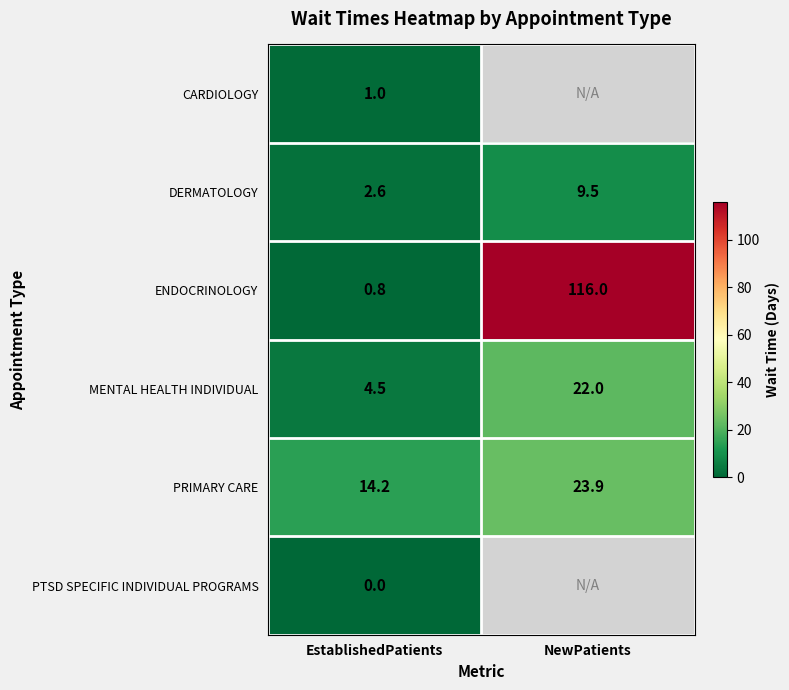

What is the approximate value of PRIMARY CARE at EstablishedPatients?

14.2